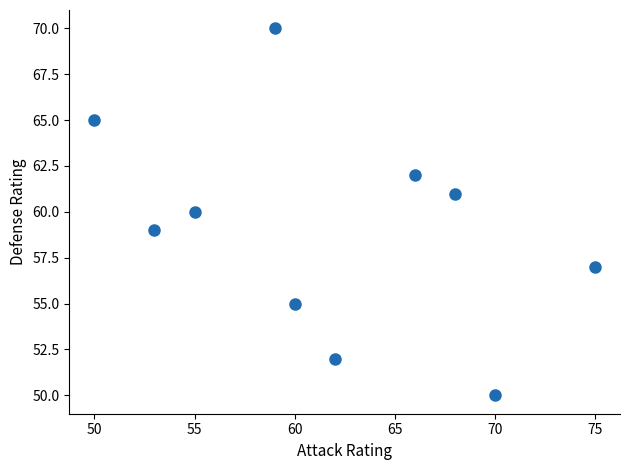

What is the average X value?

62